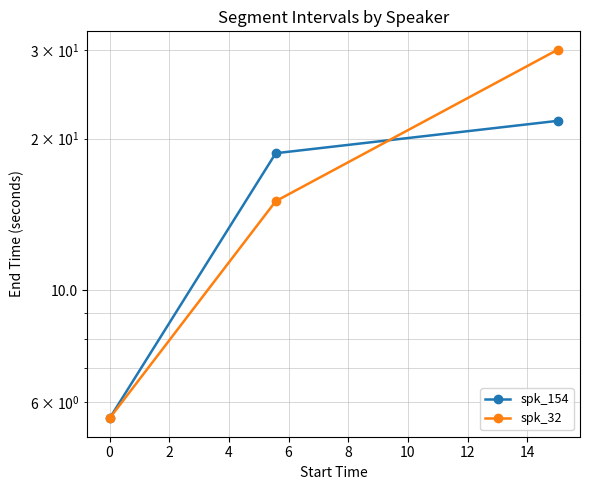

At which category is the sum across all series the highest?

2